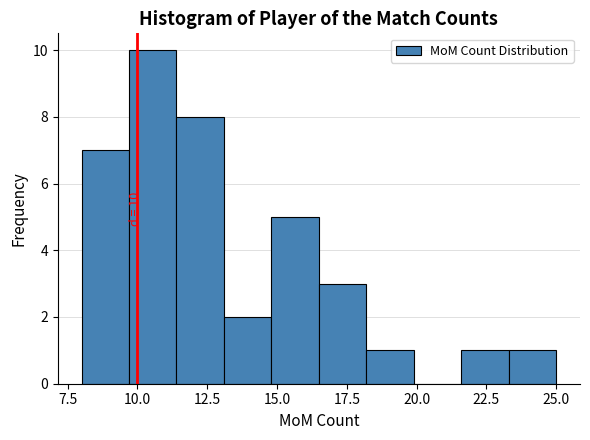

Around what value on the x-axis is the tallest bar? Give the approximate position of its centre, as read against the axis.

10.5